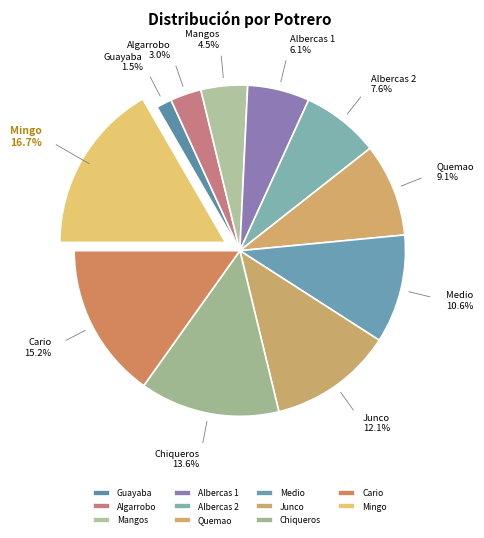

Between Guayaba and Cario, which is larger?

Cario